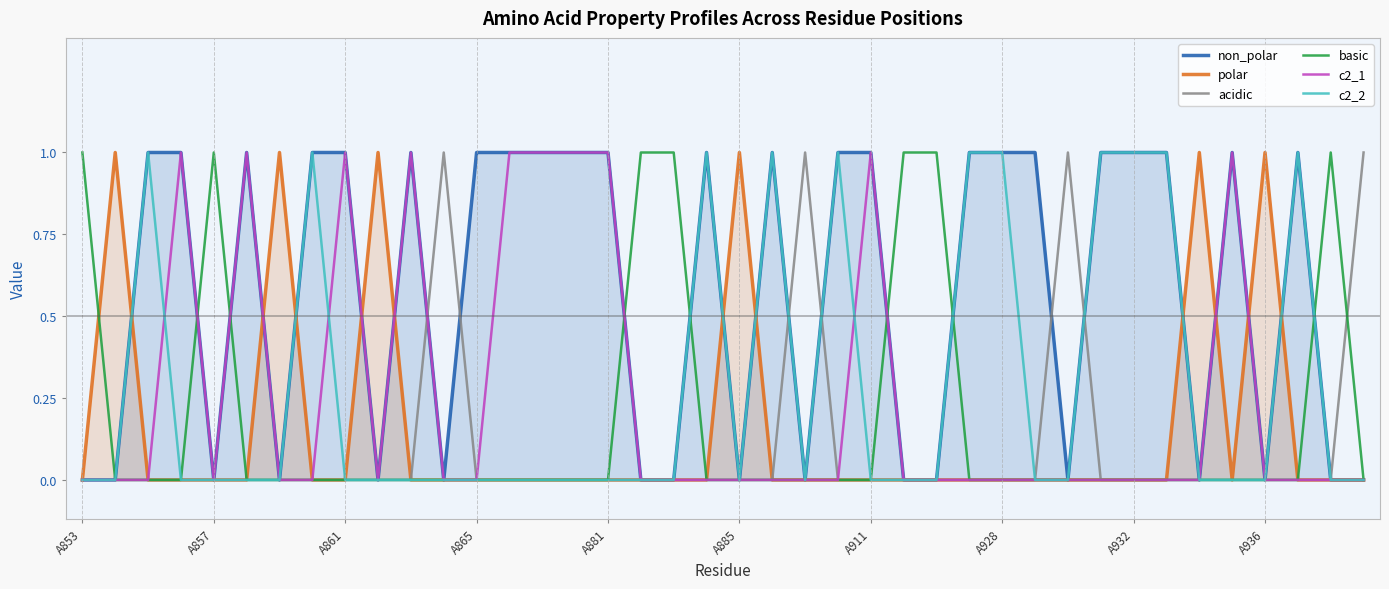

What is the total value across all series at A865?

1